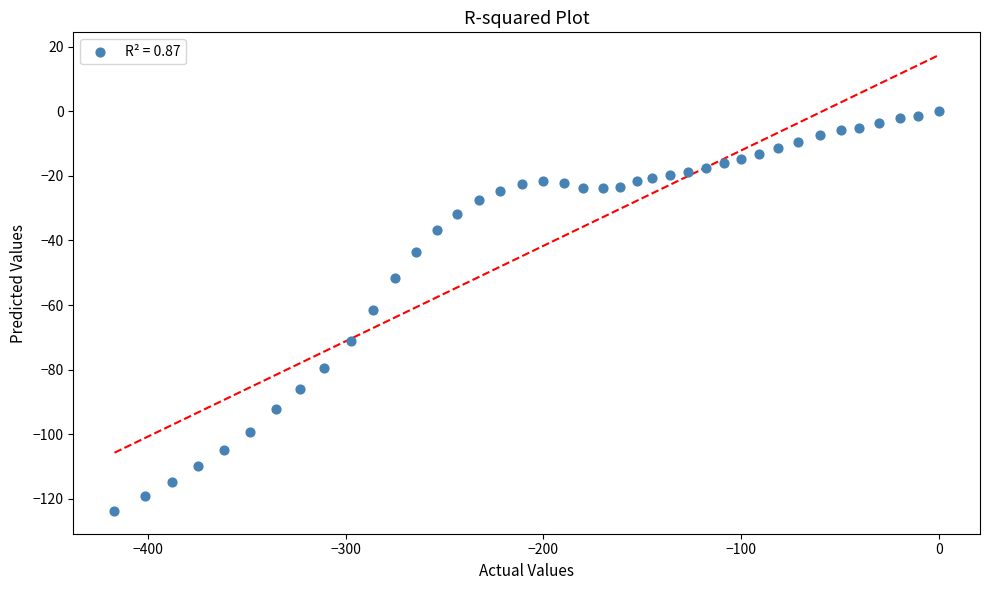

What is the range of X values (max minus min)?

417.0